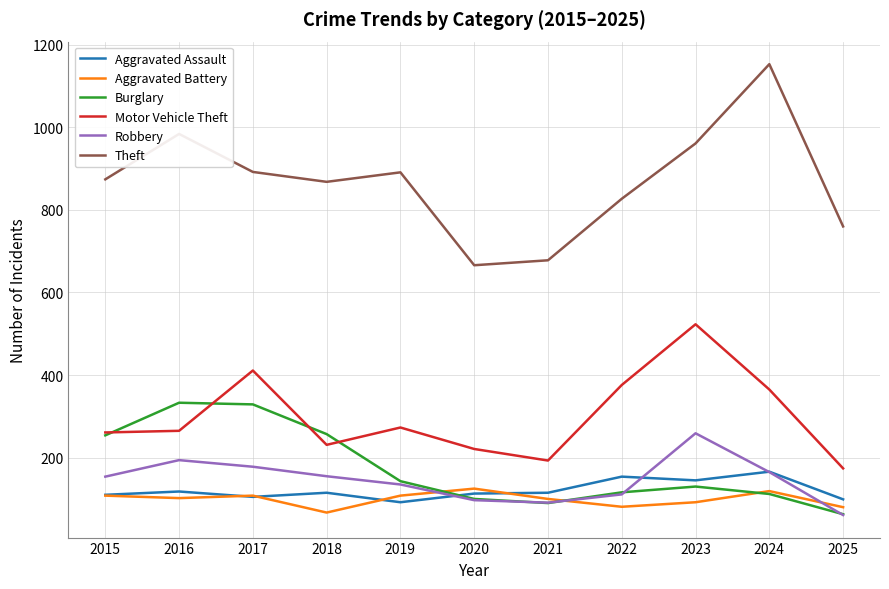

True or false: Aggravated Assault has a value of 92 at 2019.

True